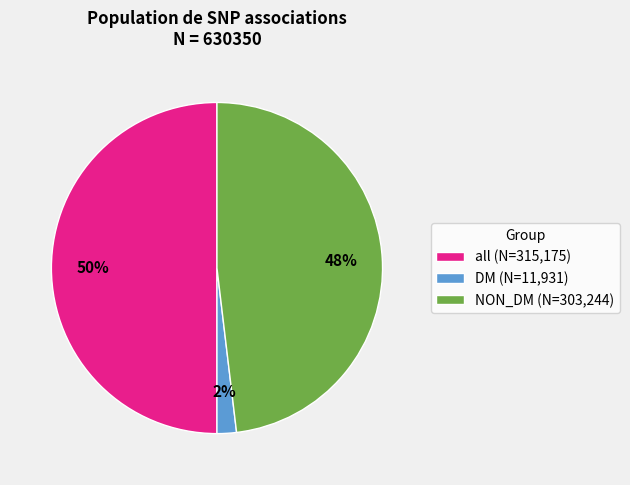

Rank the categories by value from lowest to highest.

DM, NON_DM, all